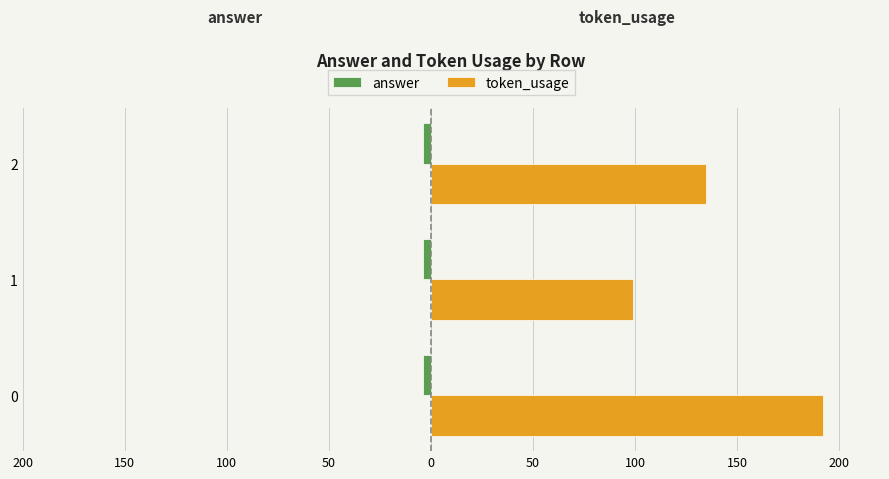

Reading left to right, transcribe all the data shown in this chart.

answer: 0.3	0.3	0.3
token_usage: 192.0	99.0	135.0